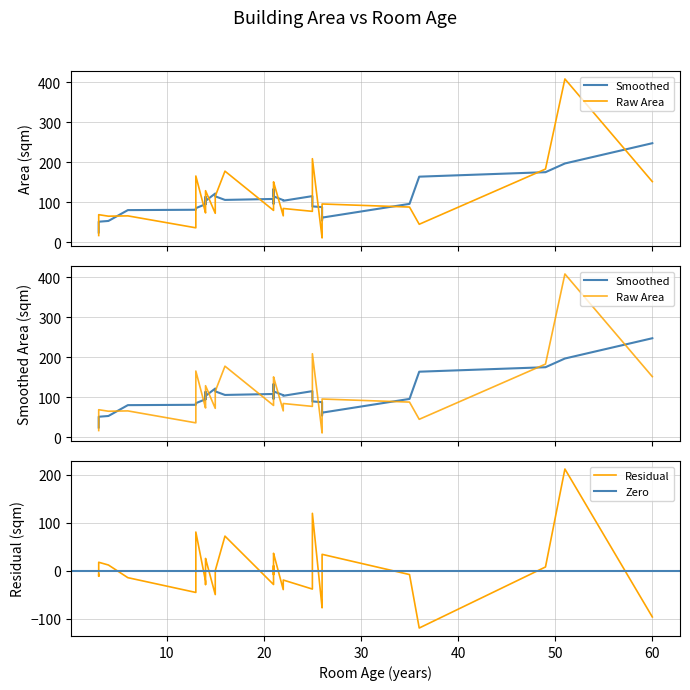

Which has a higher value, 16 or 21?

16